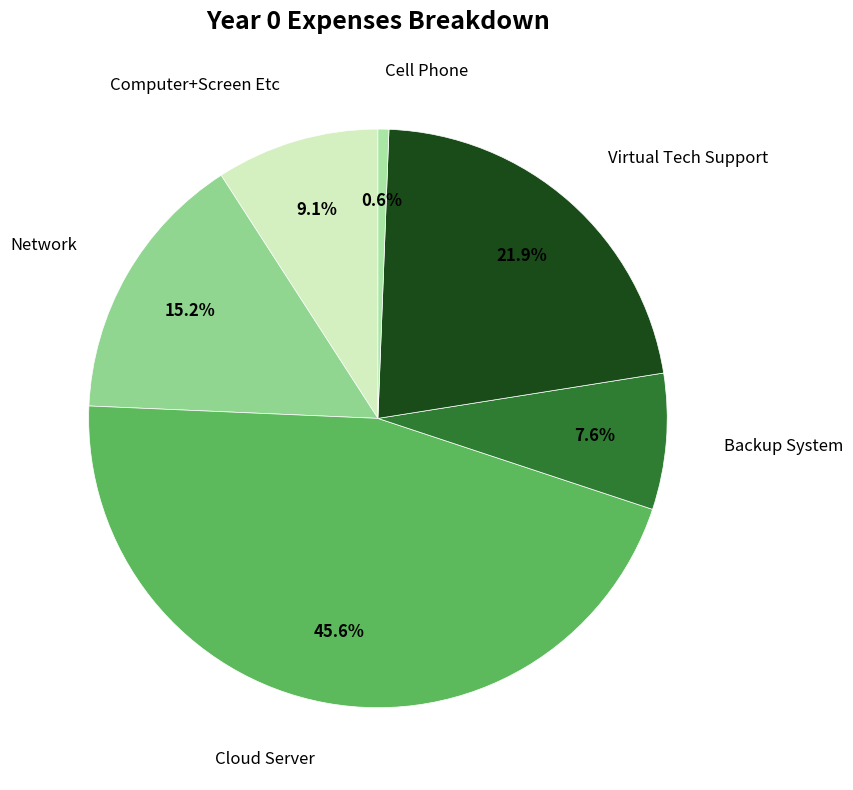

Is there a majority slice in this chart?

No